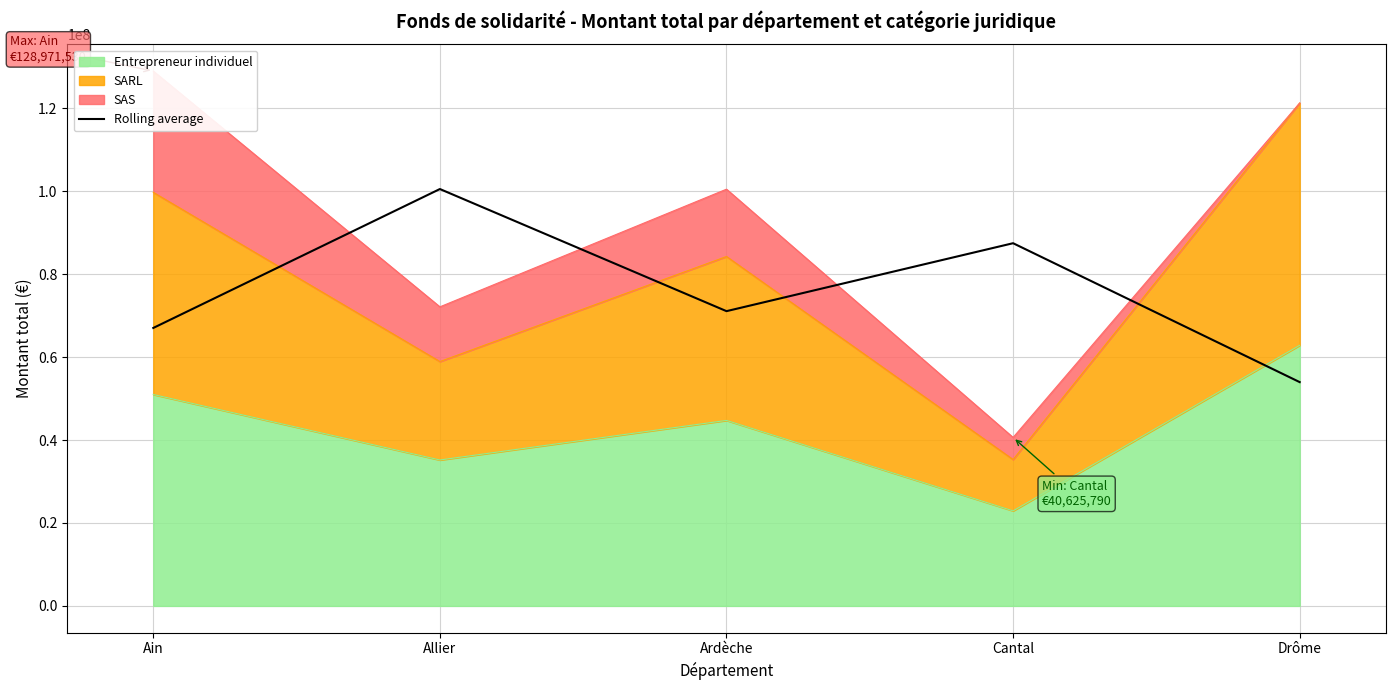

At which label is the value closest to 77248120?

Ardèche